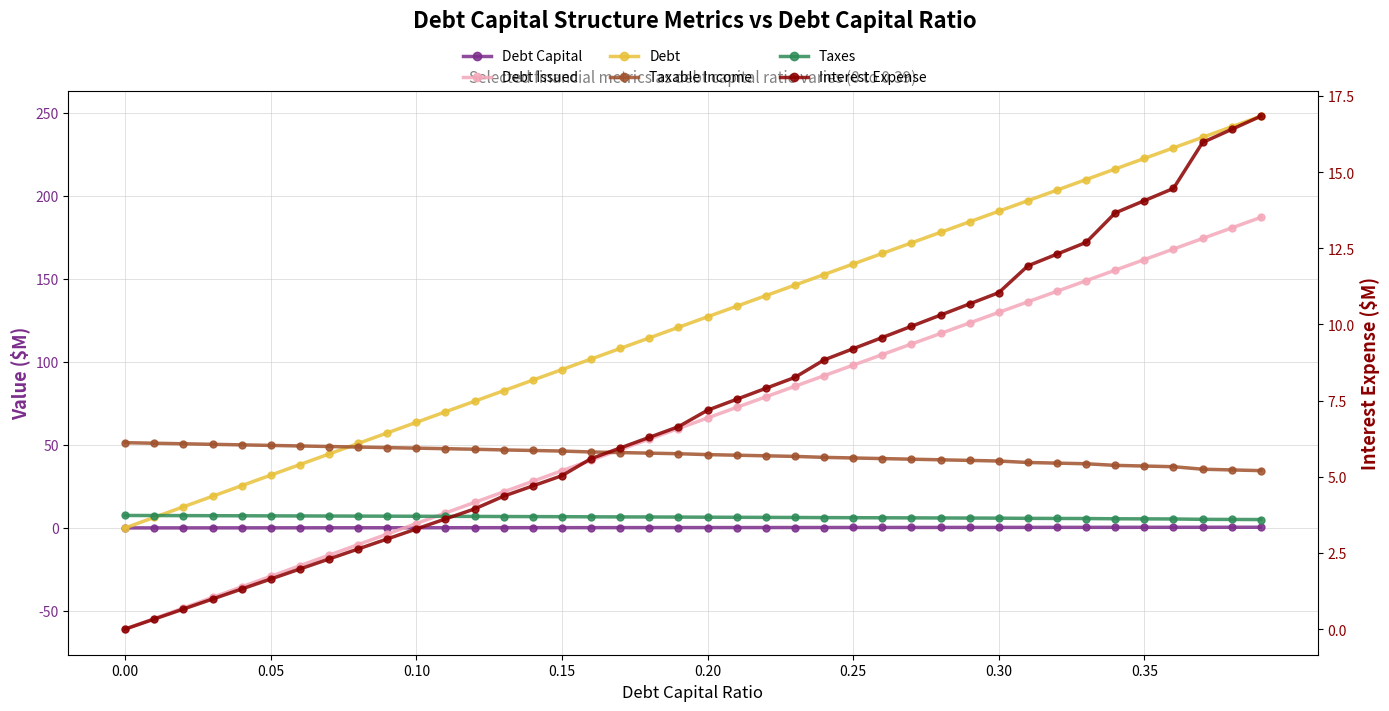

What is the total value across all series at 0.15?

188.0